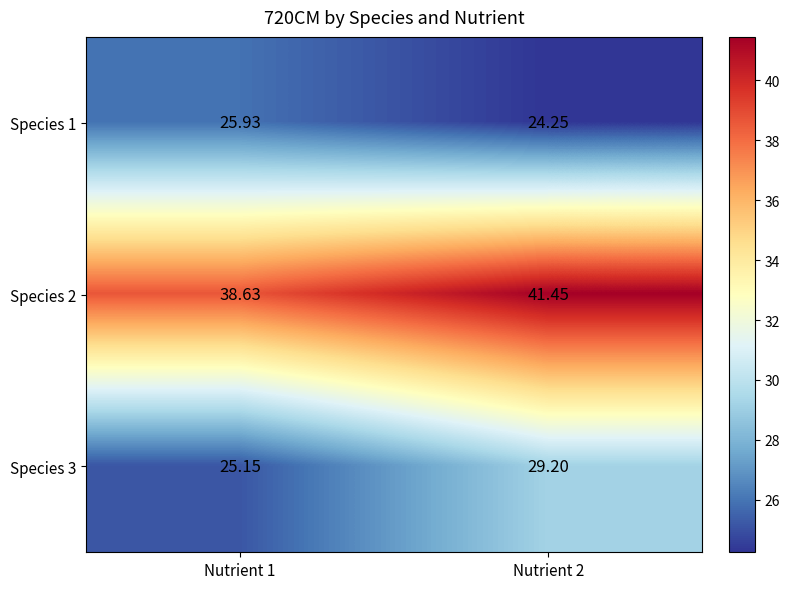

Which series has the widest spread of values?

Species 3